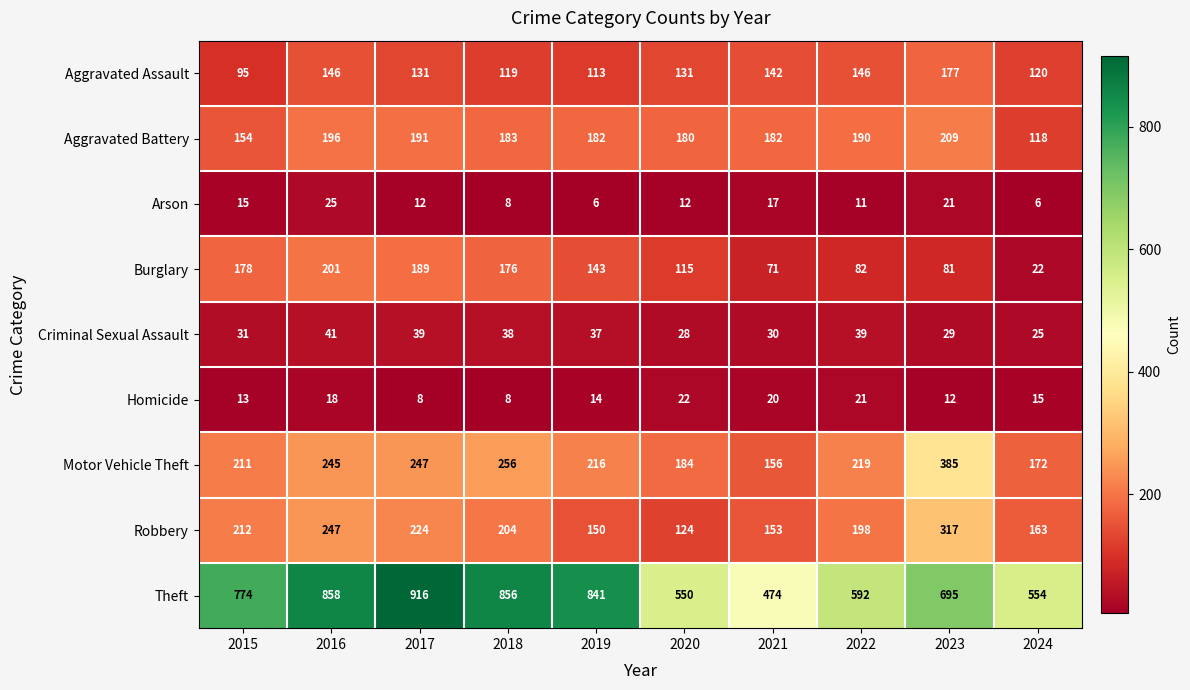

What is the greatest value displayed?

916